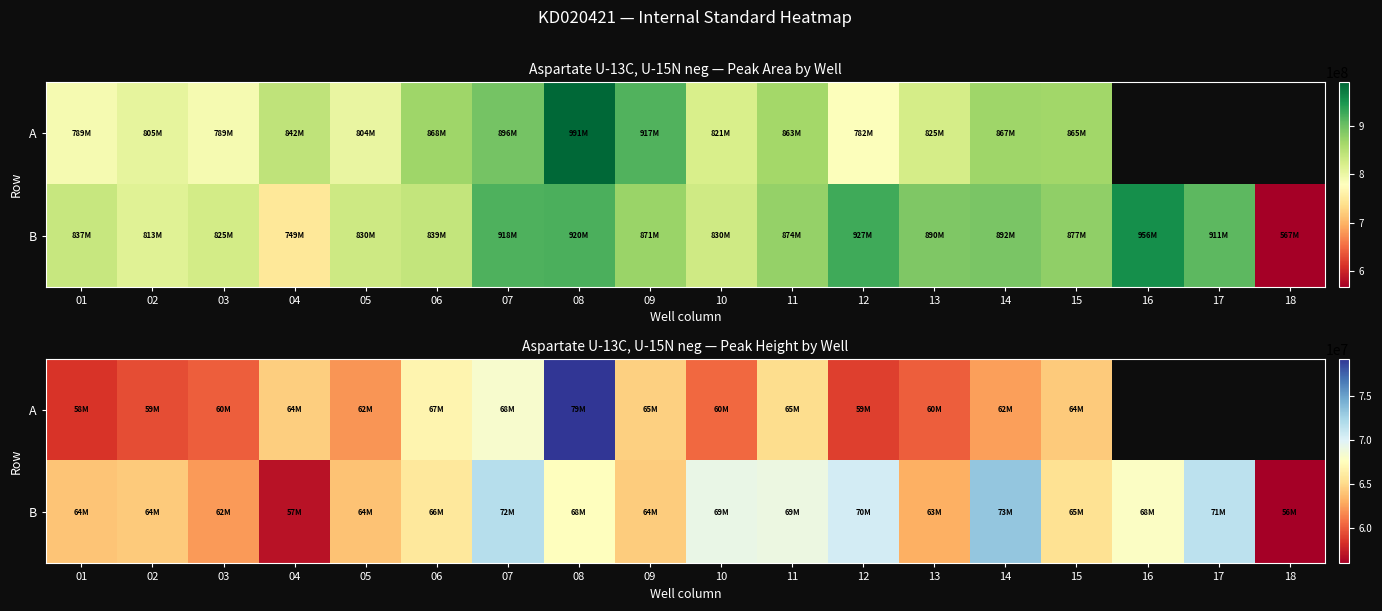

What is the maximum value for B?

73141343.0